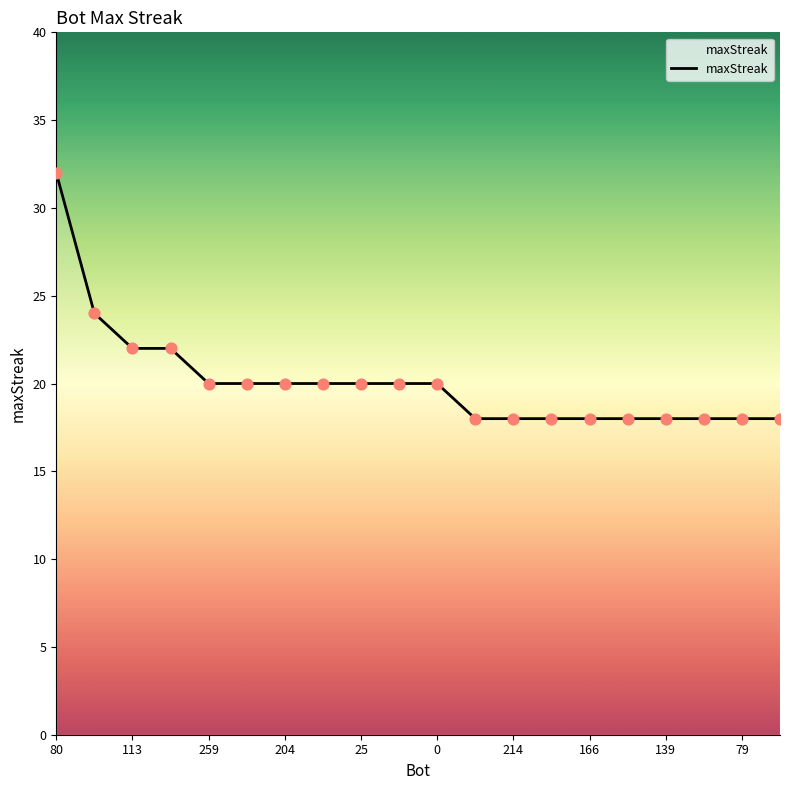

What is the minimum value shown in the chart?

18